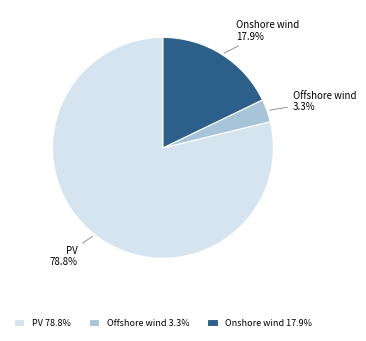

To the nearest percent, what is the difference between the Offshore wind and Onshore wind slice percentages?

15%